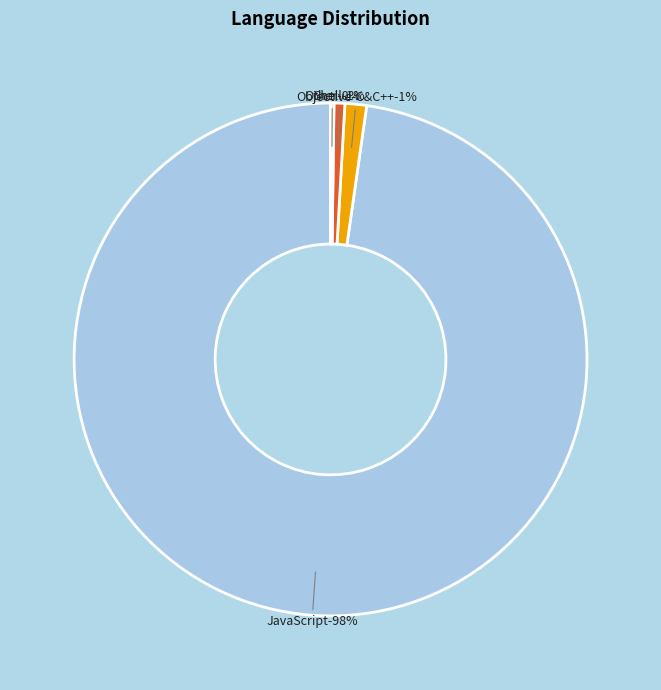

Is there a majority slice in this chart?

Yes